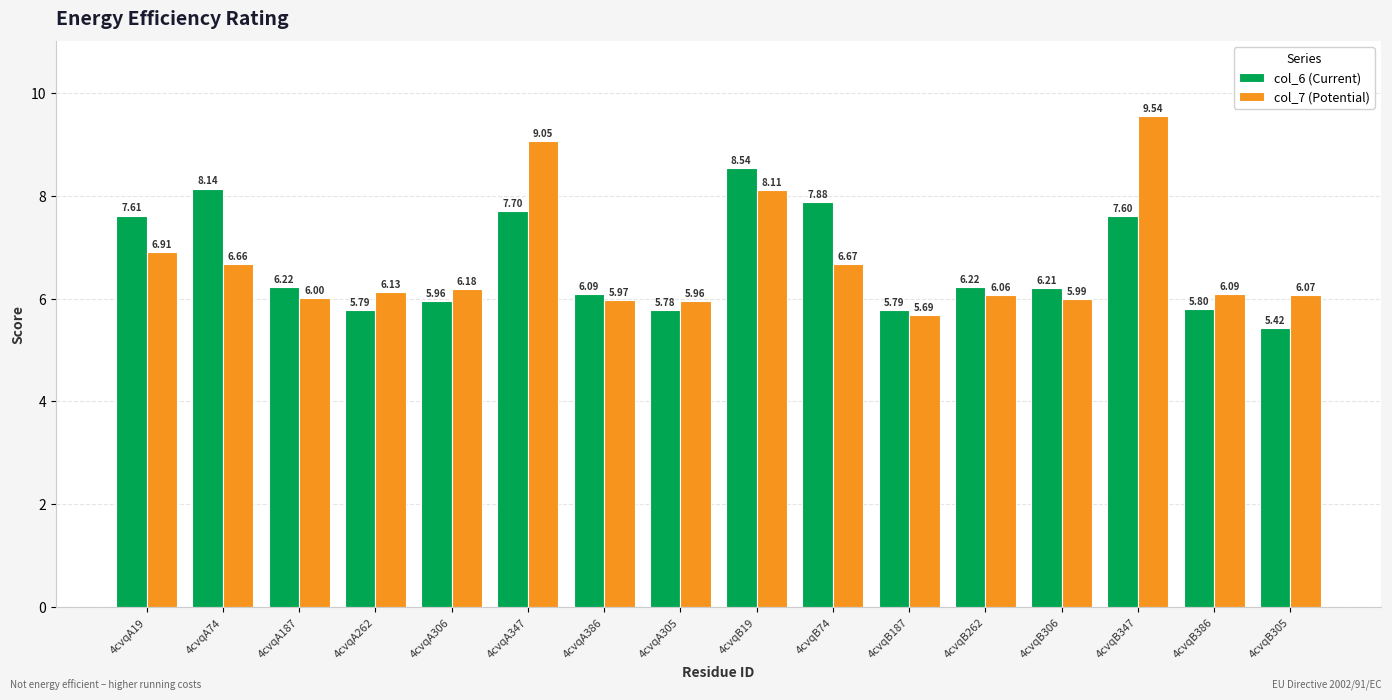

List the series in order of their peak value, lowest first.

col_6 (Current), col_7 (Potential)